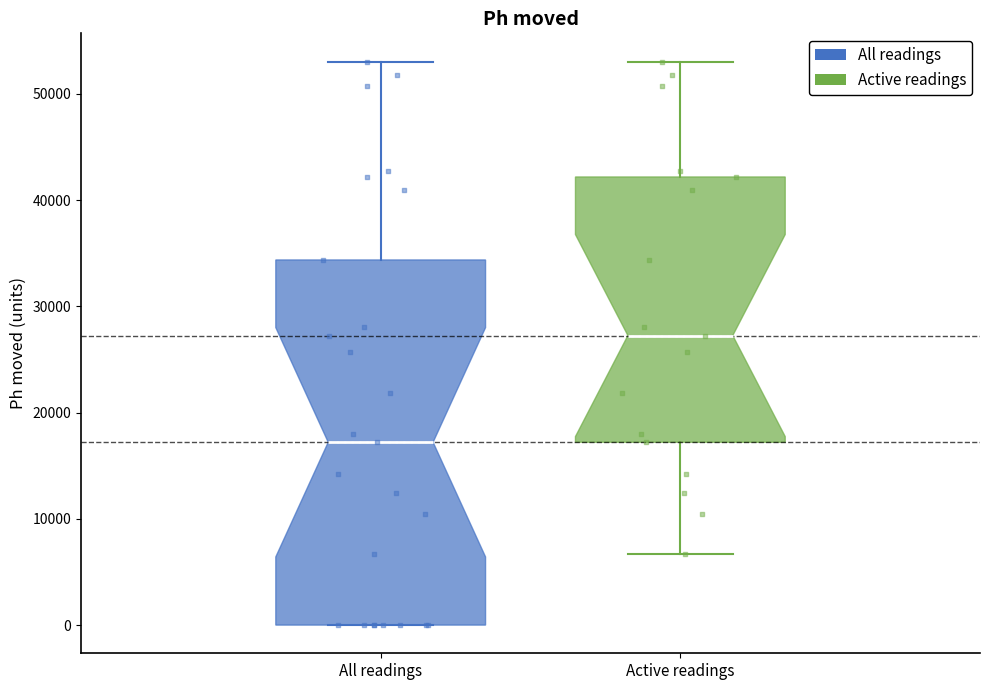

Reading left to right, transcribe this box plot: for each box, give where its median line is, the range the box spans, and where its two whiskers end, as read against the y-axis. The values are not printed on the chart, so give them approximately, as read against the axis.

All readings: median 17000, box 0 to 34000, whiskers 0 to 53000
Active readings: median 27000, box 17000 to 42000, whiskers 7000 to 53000